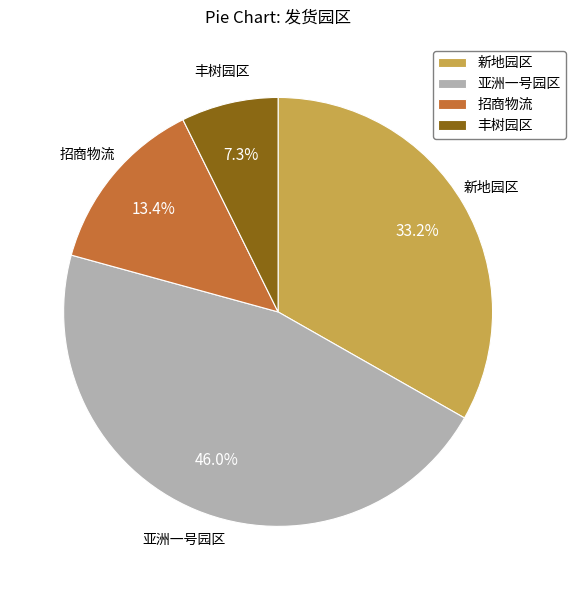

Which has a higher value, 招商物流 or 丰树园区?

招商物流